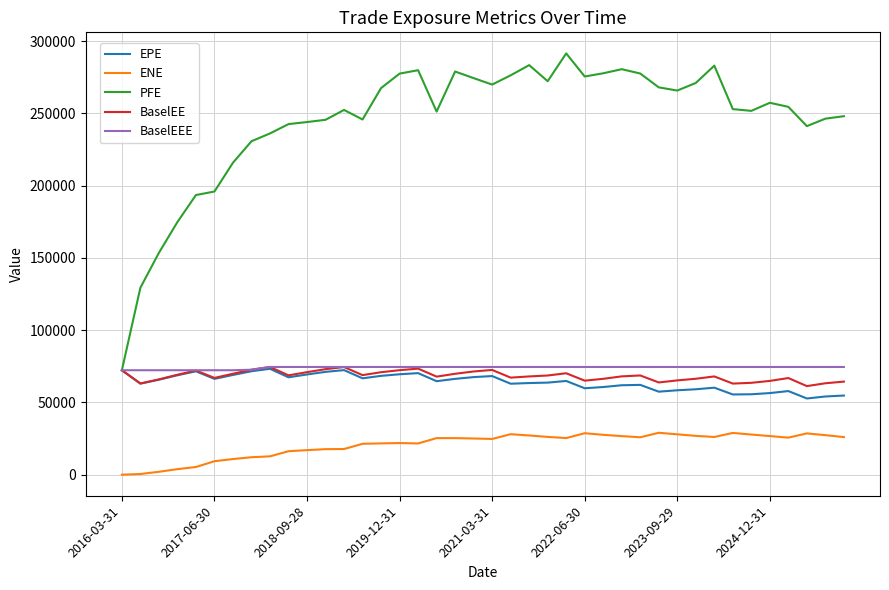

What is the maximum value for ENE?

28984.6